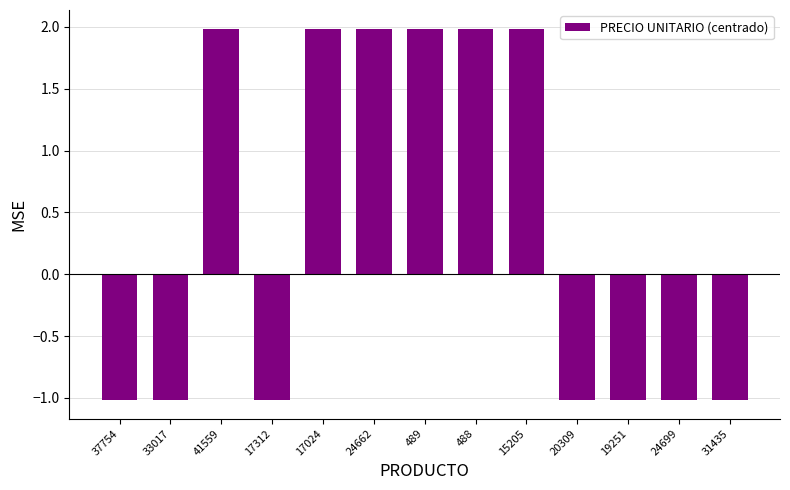

What position from the right is 24699?

2